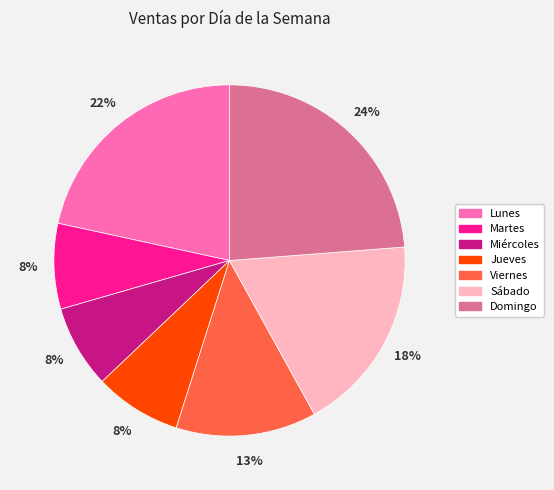

Is the sum of Jueves and Miércoles greater than half?

No